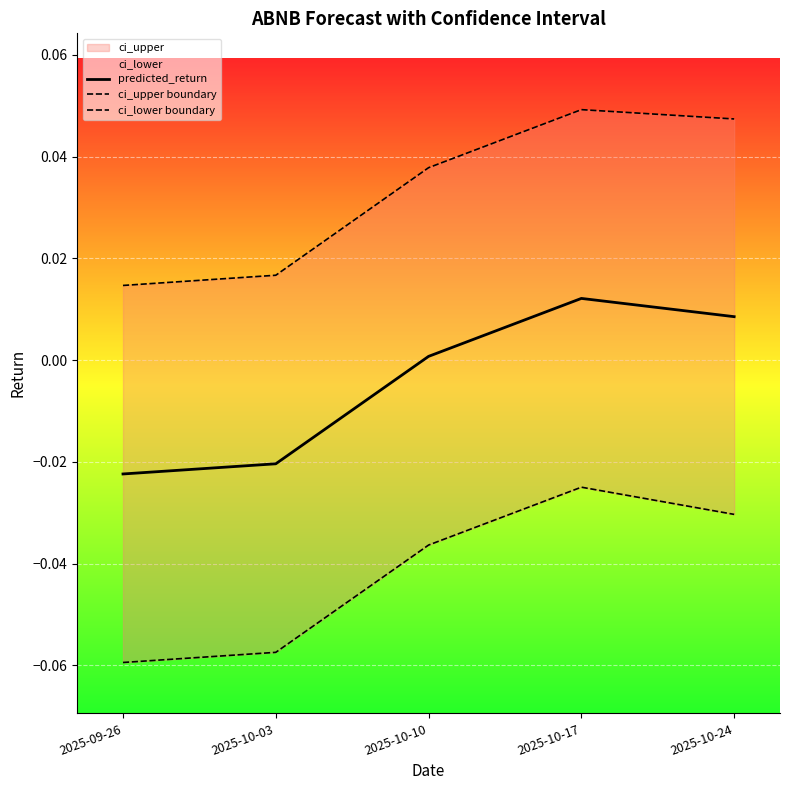

What is the spread (max minus min) of values at 2025-10-17?

0.1